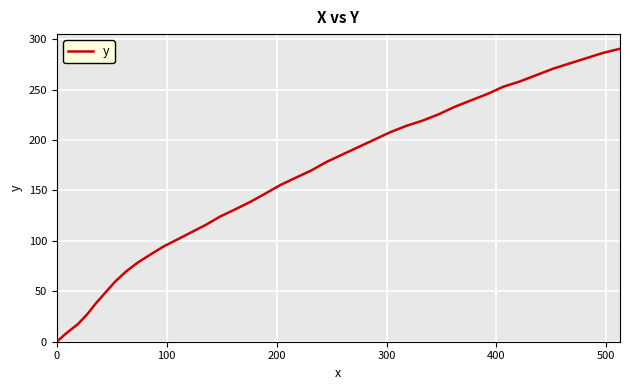

How many lines are shown in the chart?

1